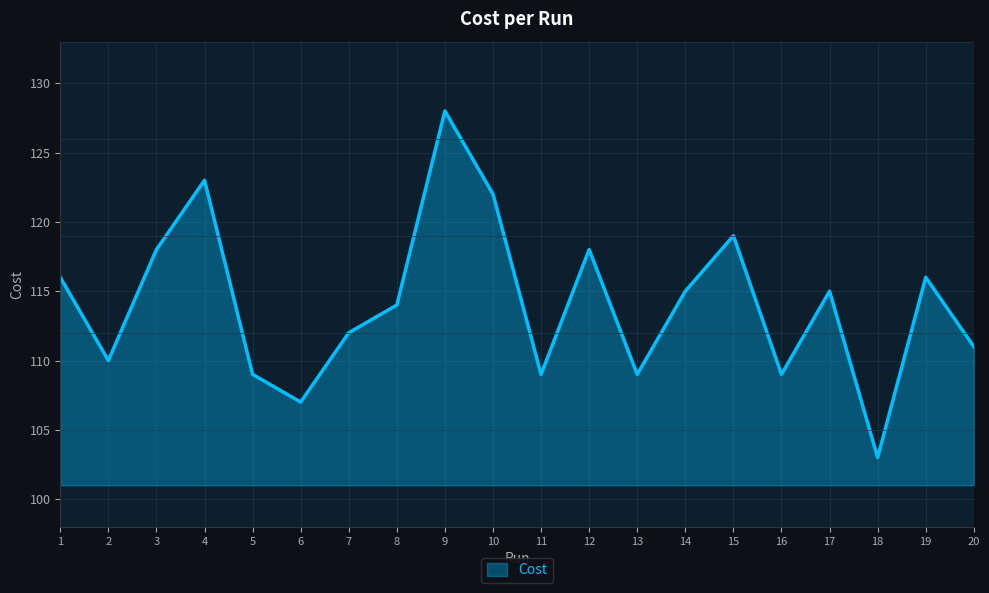

What is the approximate value at 12?

118.0